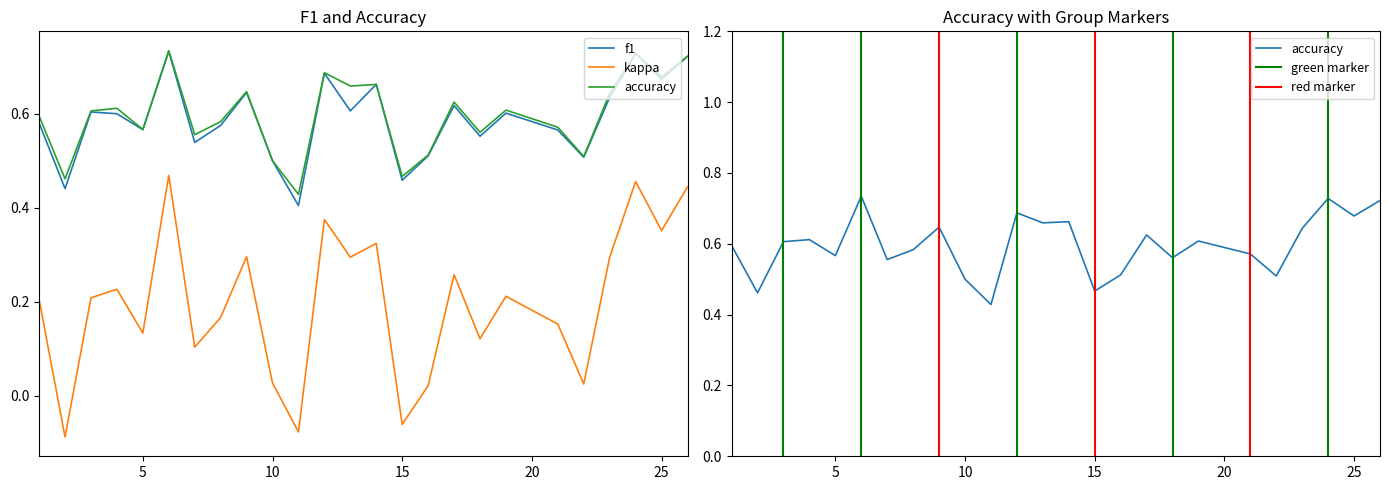

What is the sum of the kappa values at 16 and 1?

0.2